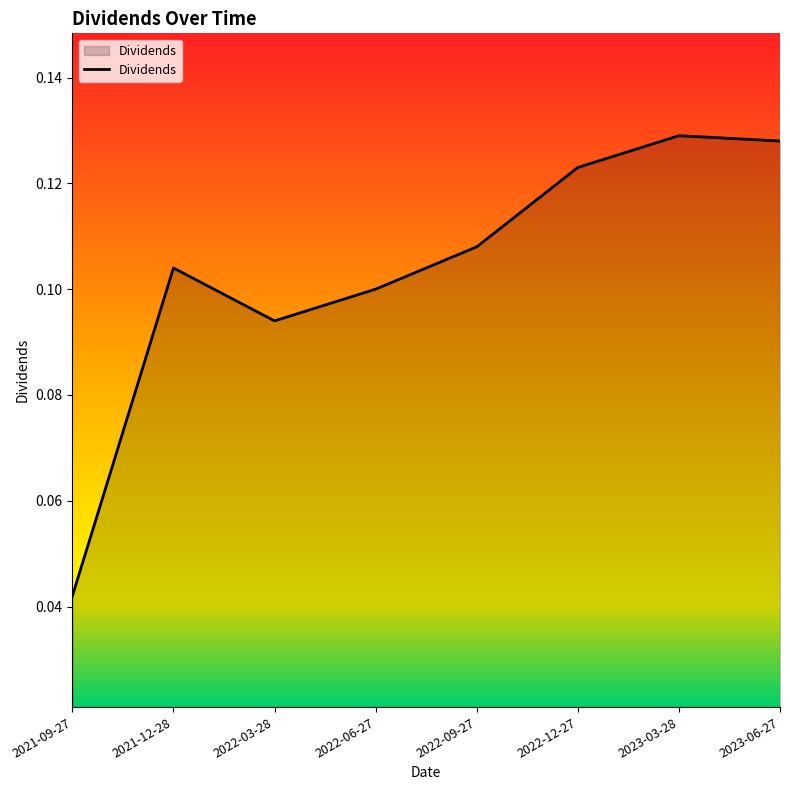

What position from the left is 2022-12-27?

6